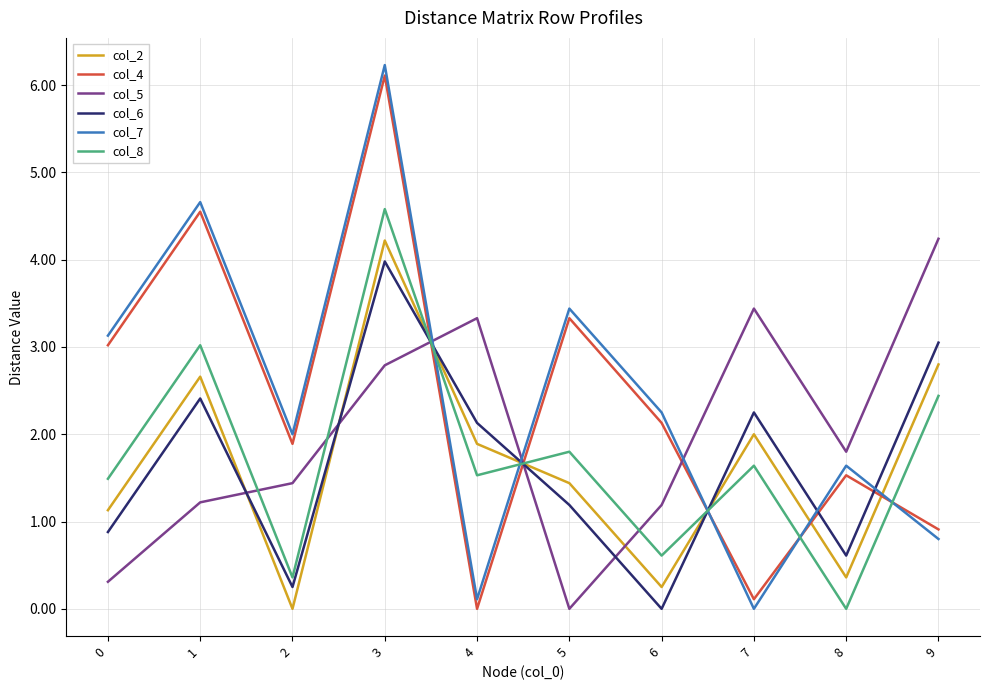

What is the difference between the maximum and minimum values in the col_8 series?

4.6